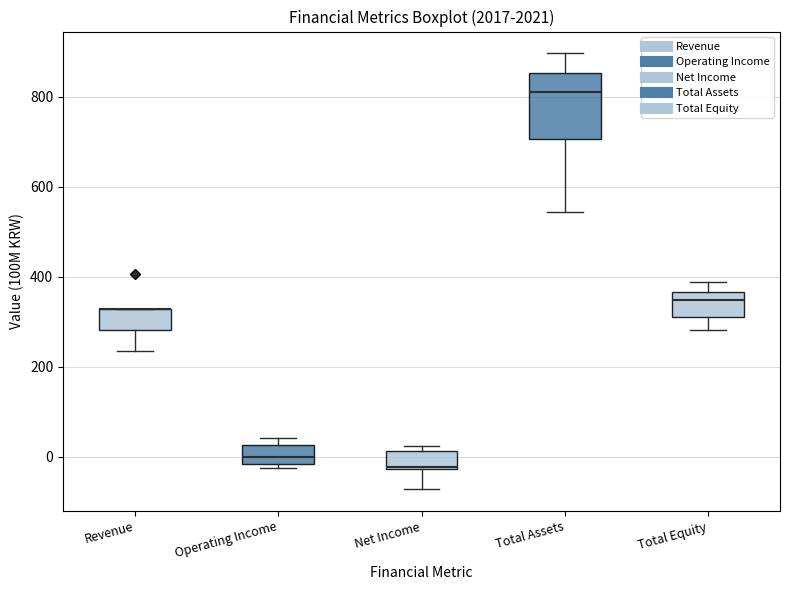

Comparing the boxes themselves (not the whiskers), which one is the tallest?

Total Assets